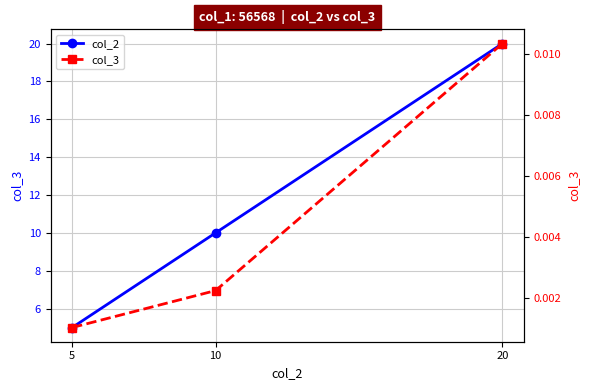

Which has a higher value, 10 or 20?

20